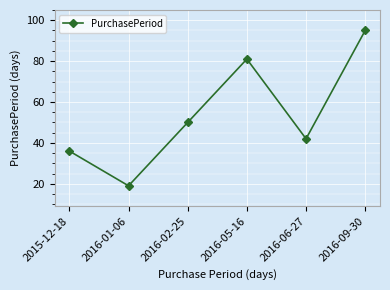

Does the chart display data point markers on the line(s)?

Yes